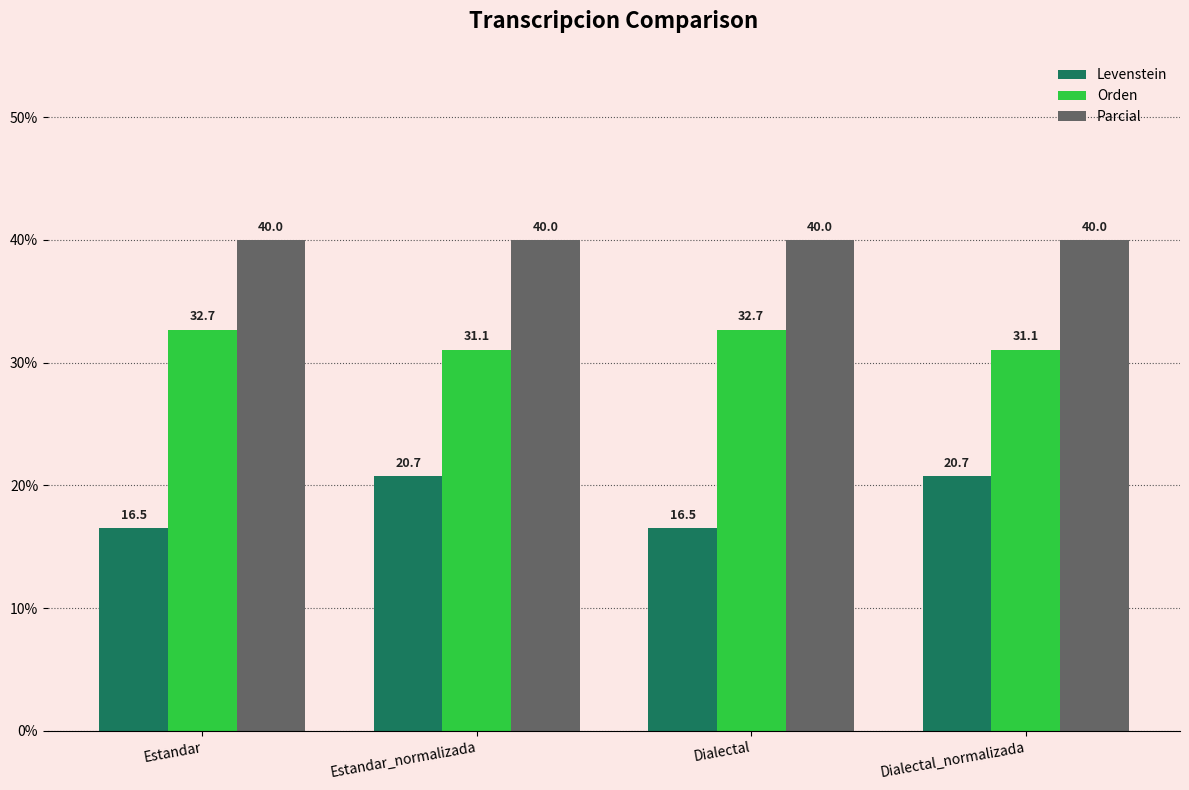

Rank the series by their average value, from highest to lowest.

Parcial, Orden, Levenstein